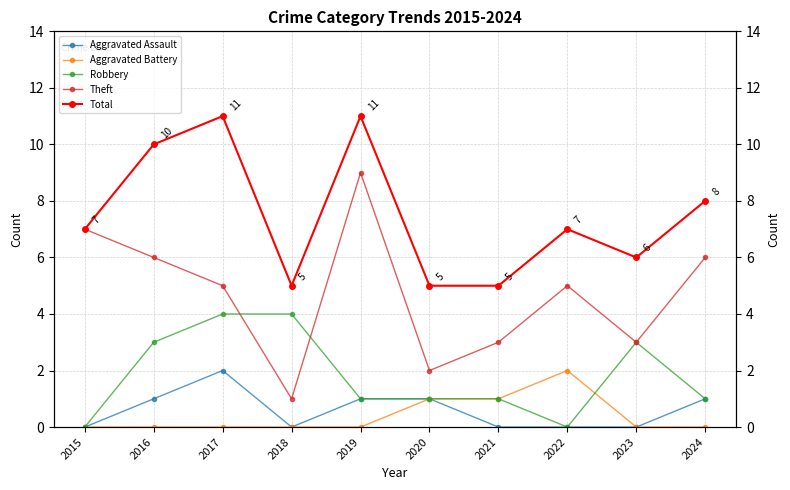

What is the highest value of the Total series?

11